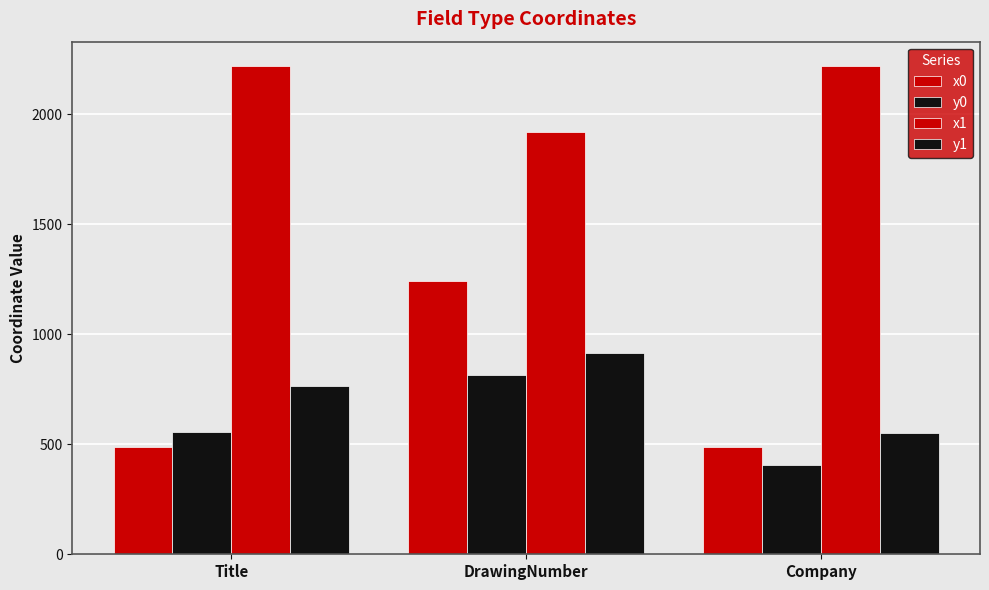

How many distinct data groups are displayed?

4